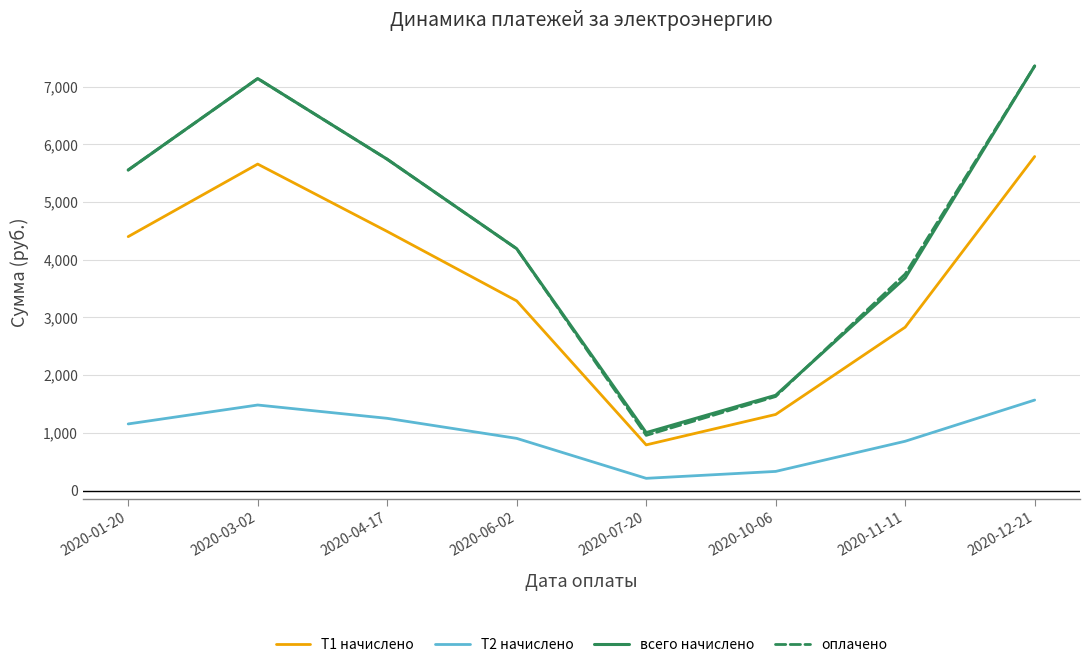

Is this an area chart (filled region under the line)?

No